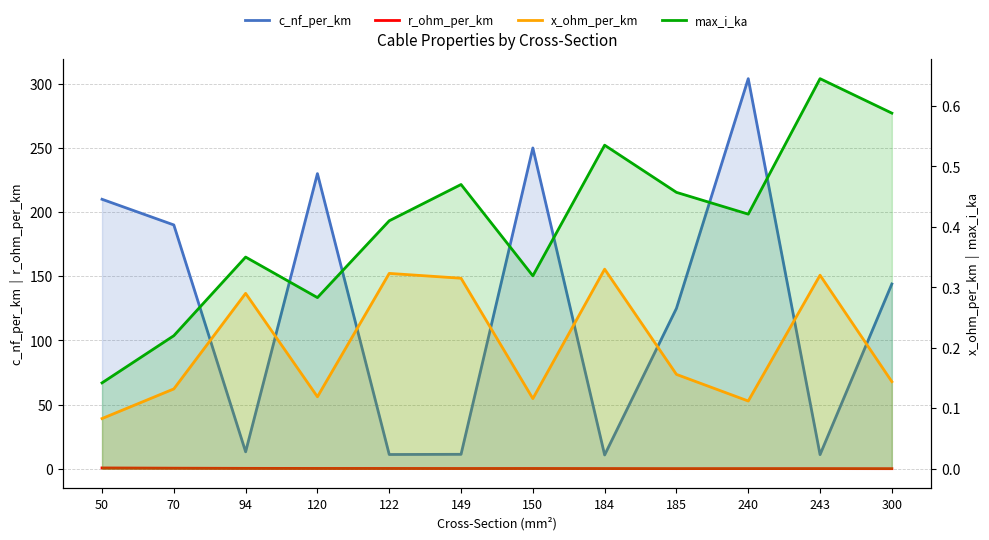

At which label is c_nf_per_km closest to 157?

300